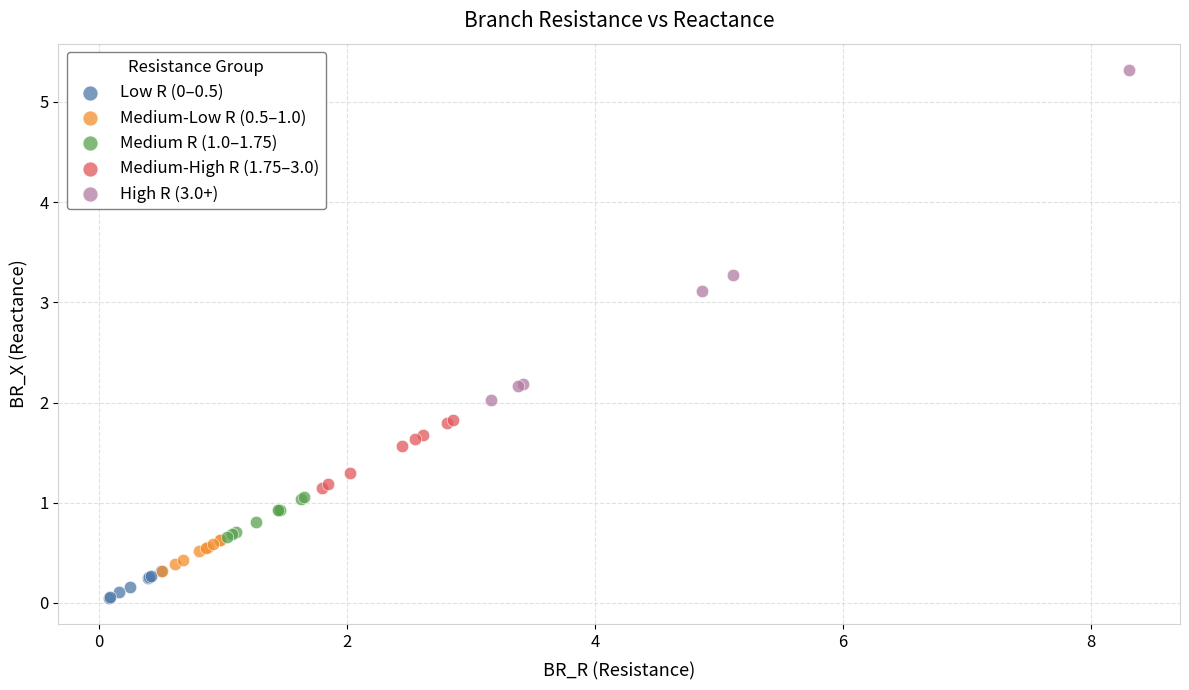

Which series contains the highest Y value?

High R (3.0+)